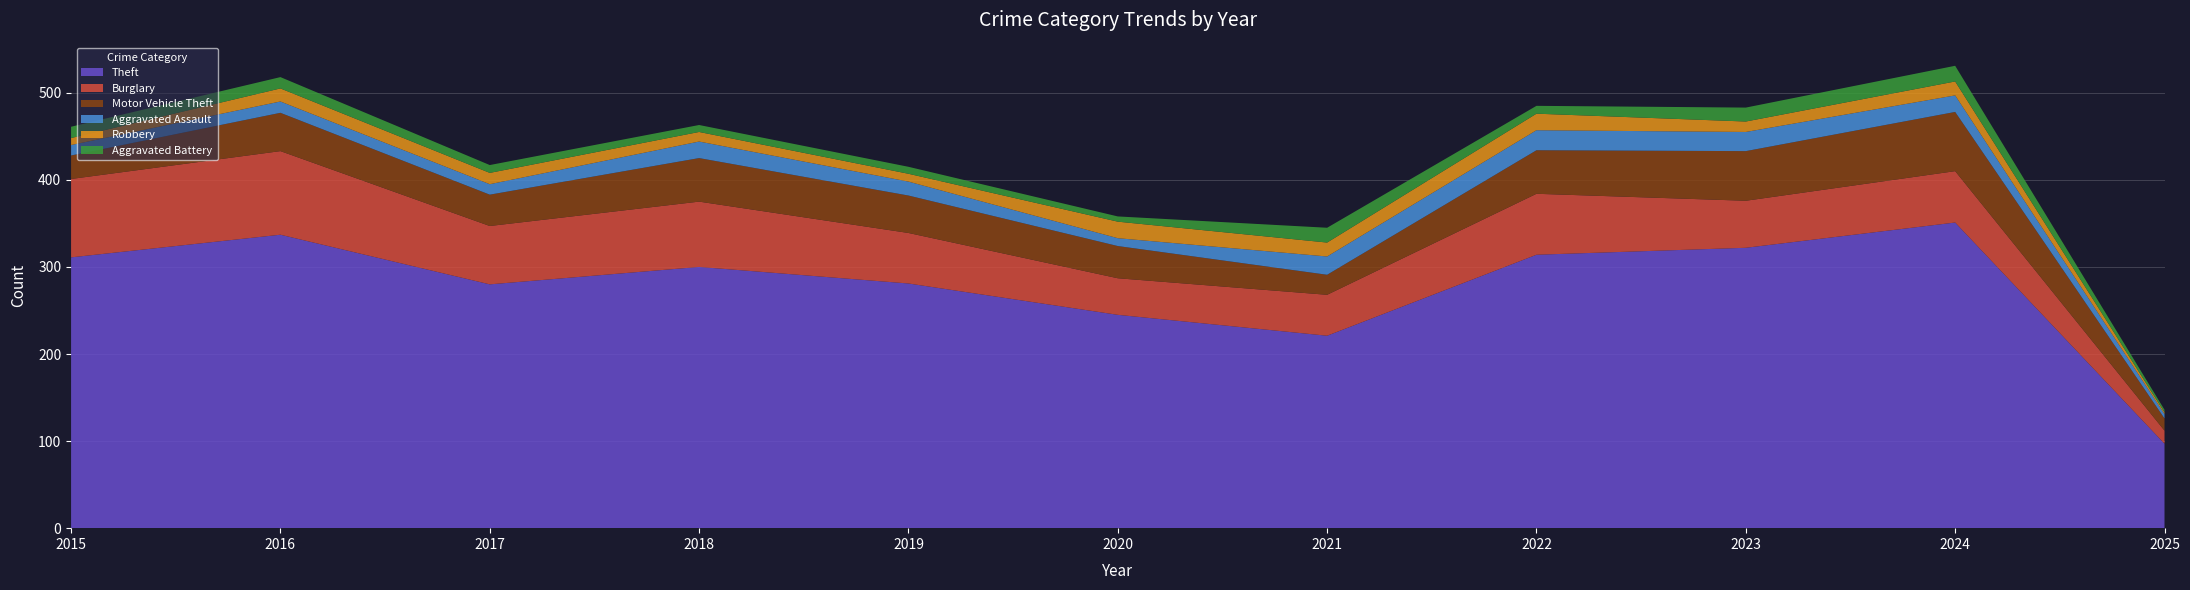

Reading left to right, what are all the values shown in this chart?

Theft: 2015=311	2016=337	2017=280	2018=300	2019=281	2020=245	2021=221	2022=314	2023=322	2024=351	2025=97
Burglary: 2015=90	2016=96	2017=67	2018=75	2019=58	2020=42	2021=47	2022=70	2023=54	2024=59	2025=15
Motor Vehicle Theft: 2015=27	2016=44	2017=36	2018=50	2019=43	2020=37	2021=23	2022=50	2023=57	2024=68	2025=14
Aggravated Assault: 2015=12	2016=13	2017=12	2018=19	2019=16	2020=9	2021=21	2022=23	2023=22	2024=19	2025=5
Robbery: 2015=8	2016=15	2017=13	2018=11	2019=9	2020=19	2021=16	2022=19	2023=12	2024=16	2025=2
Aggravated Battery: 2015=13	2016=13	2017=9	2018=8	2019=8	2020=6	2021=17	2022=9	2023=16	2024=18	2025=3